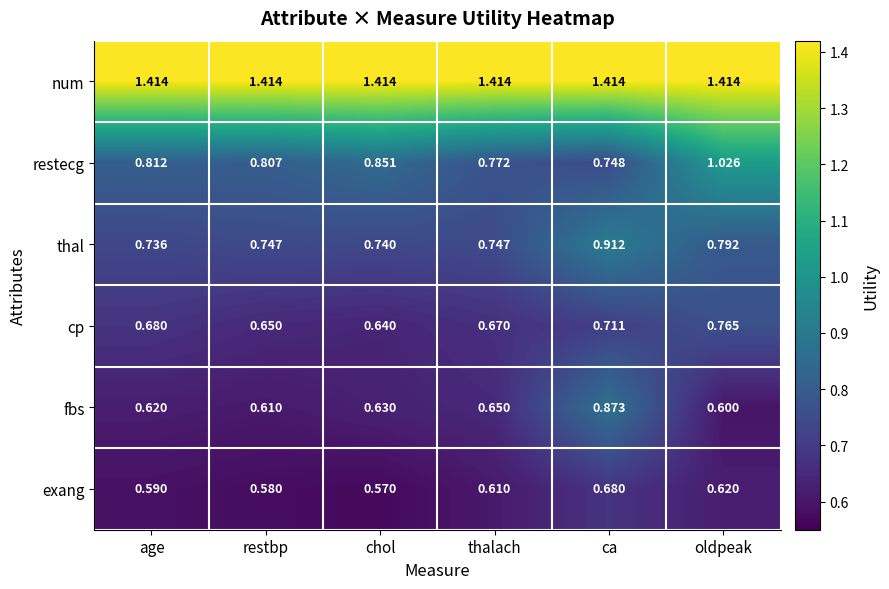

Which label corresponds to the smallest value in the chart?

chol